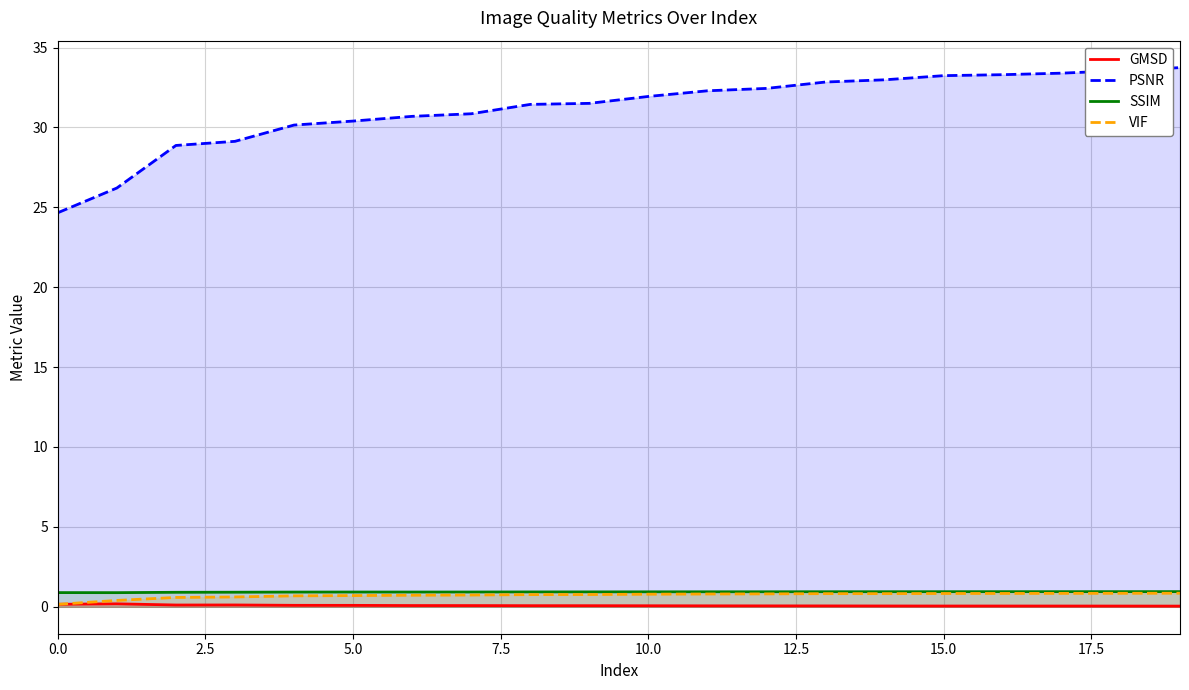

List the series in order of their peak value, lowest first.

GMSD, VIF, SSIM, PSNR